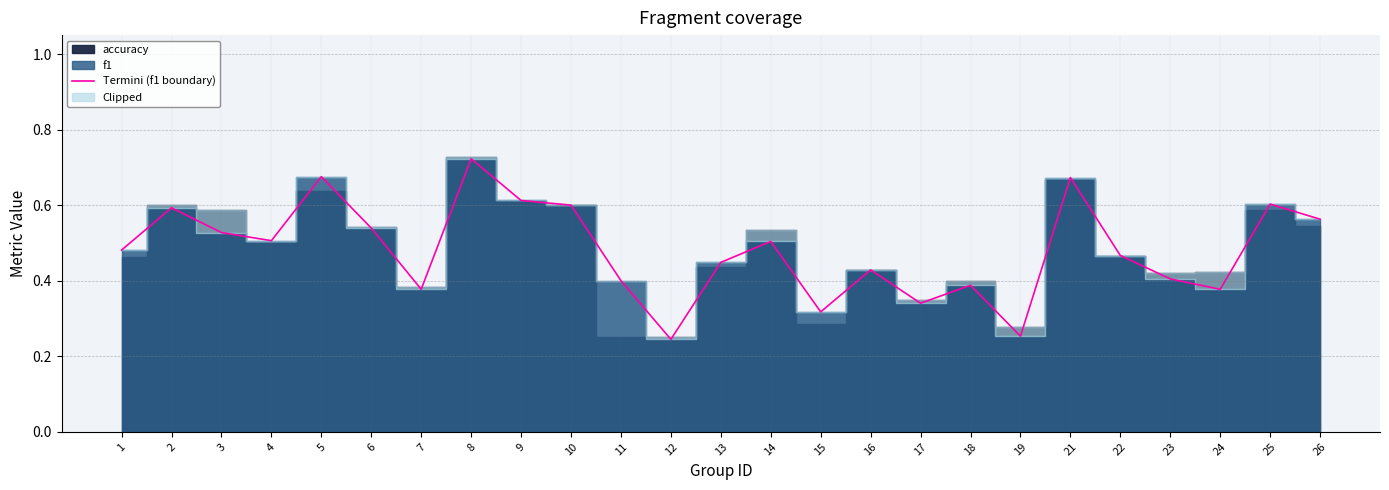

Reading left to right, list all the values displayed in this chart.

0.5	0.6	0.5	0.5	0.7	0.5	0.4	0.7	0.6	0.6	0.4	0.2	0.4	0.5	0.3	0.4	0.3	0.4	0.3	0.7	0.5	0.4	0.4	0.6	0.6